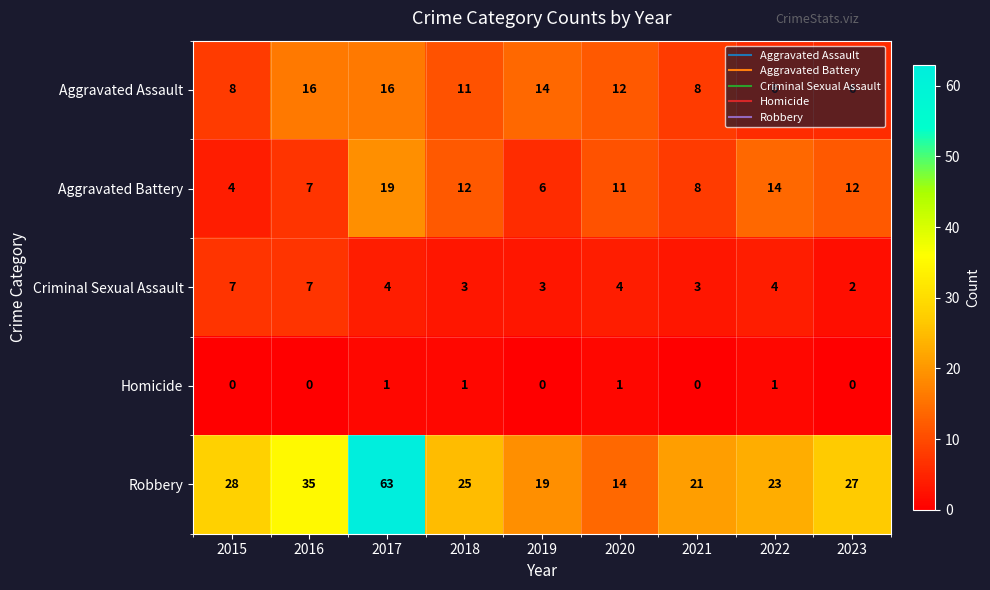

Rank the series by their maximum value, from lowest to highest.

Homicide, Criminal Sexual Assault, Aggravated Assault, Aggravated Battery, Robbery